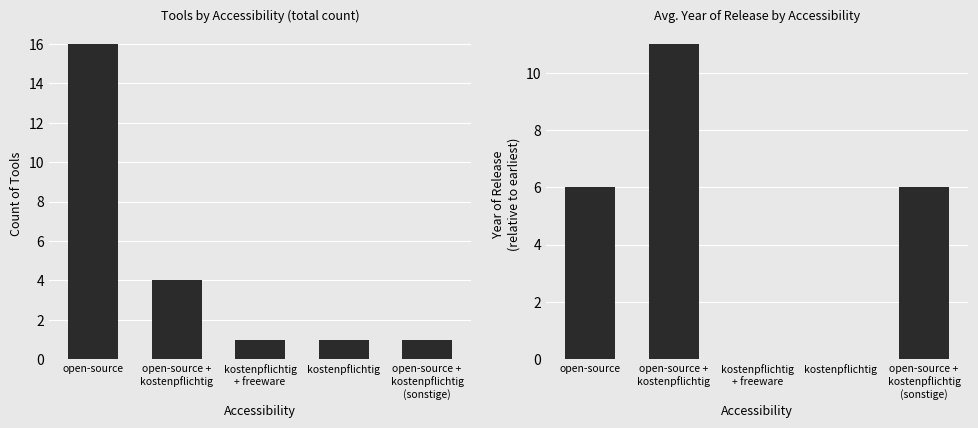

Is the value of count at open-source greater than the value of yearOfRelease (relative) at open-source?

Yes